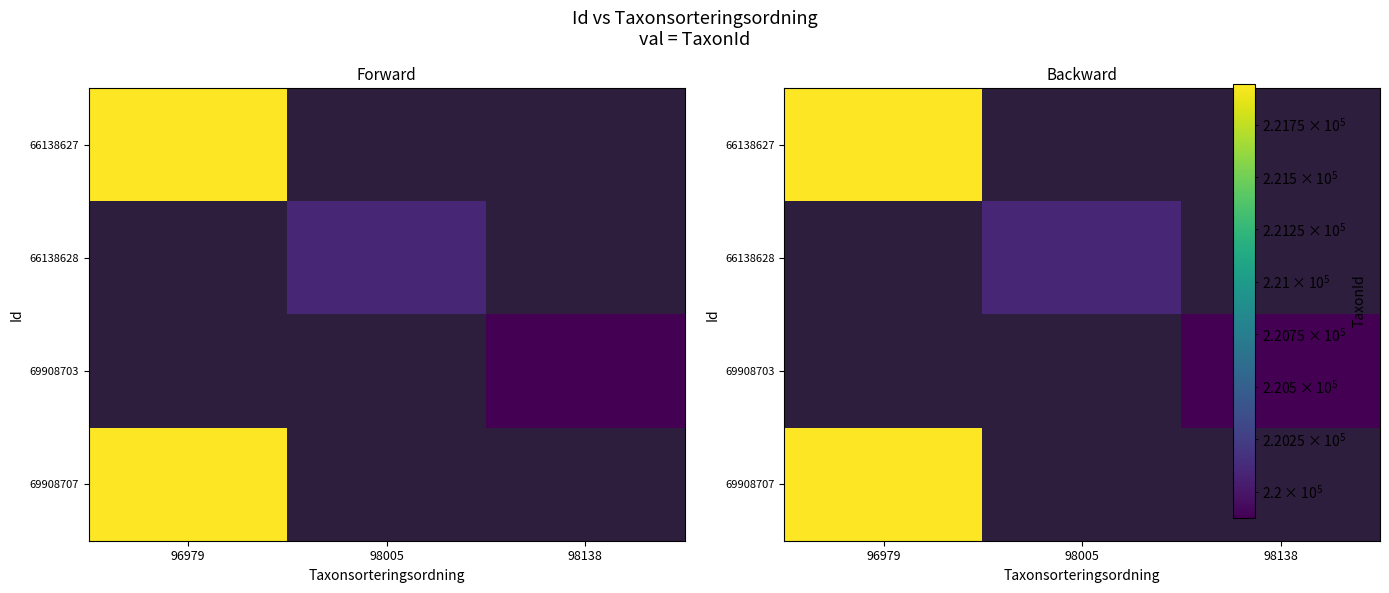

Is it true that 69908703 equals 219875.0 at 98138?

True